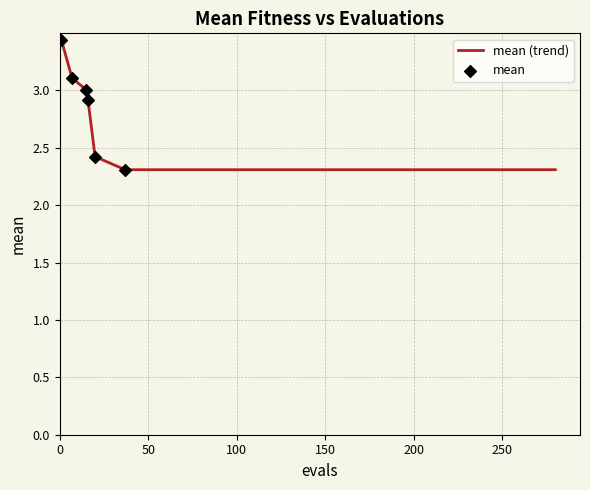

What is the minimum value shown in the chart?

2.3